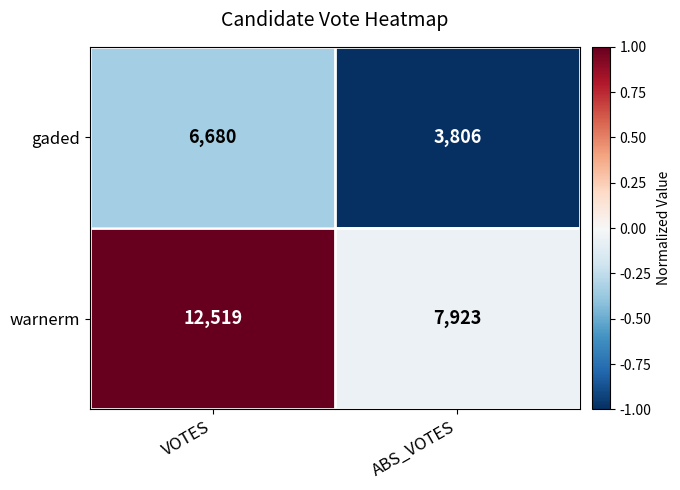

At which category does the chart reach its peak across all series?

VOTES